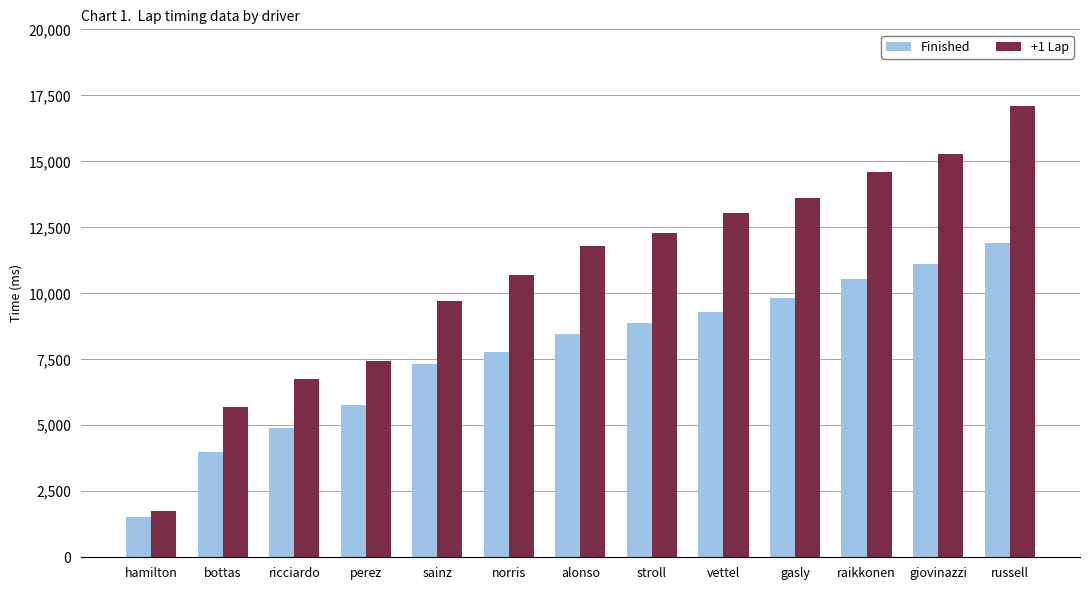

What is the label of the 4th bar from the right?

gasly